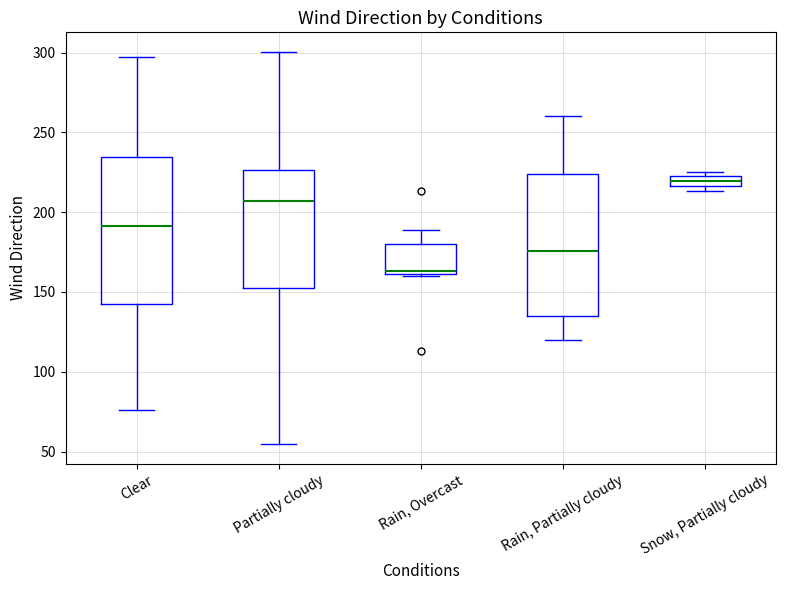

Which box has the highest median line?

Snow, Partially cloudy